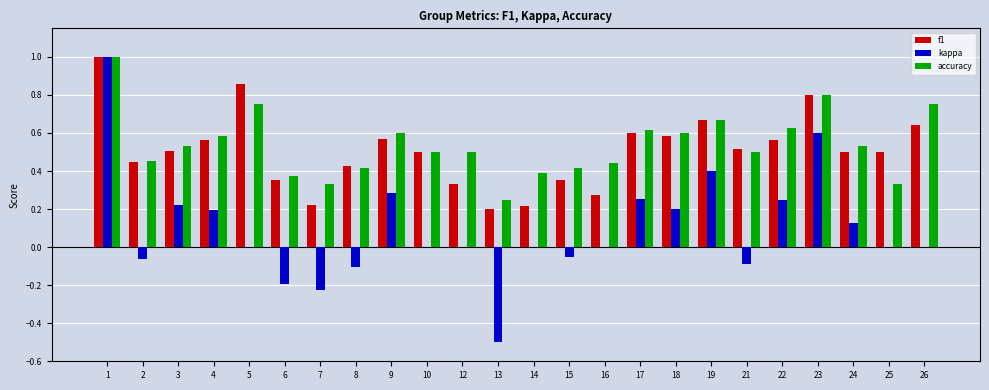

What is the total value across all series at 17?

1.5